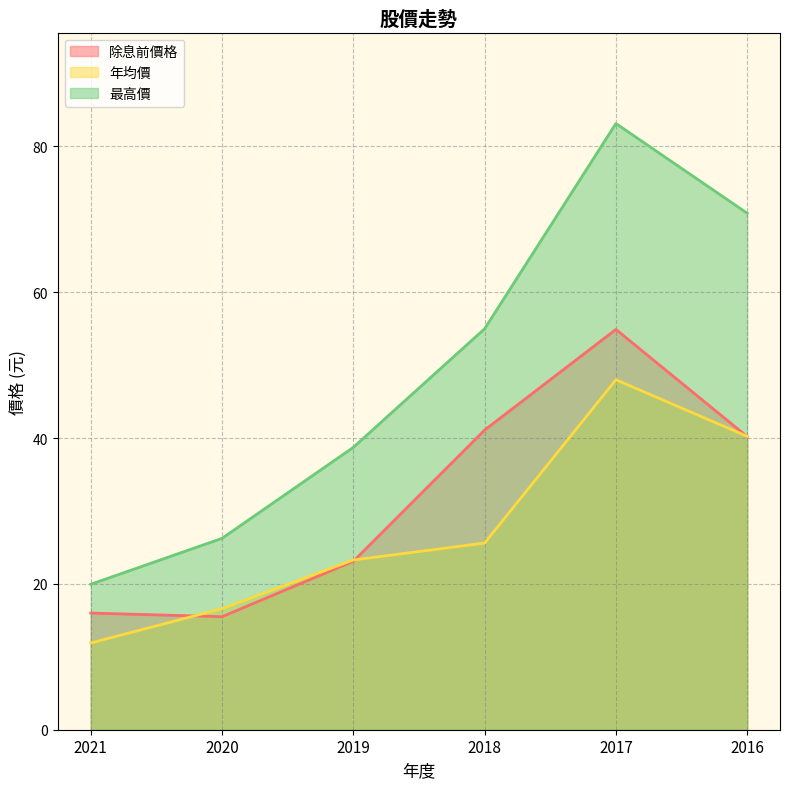

The value of 最高價 at 2018 is 55.0. True or false?

True